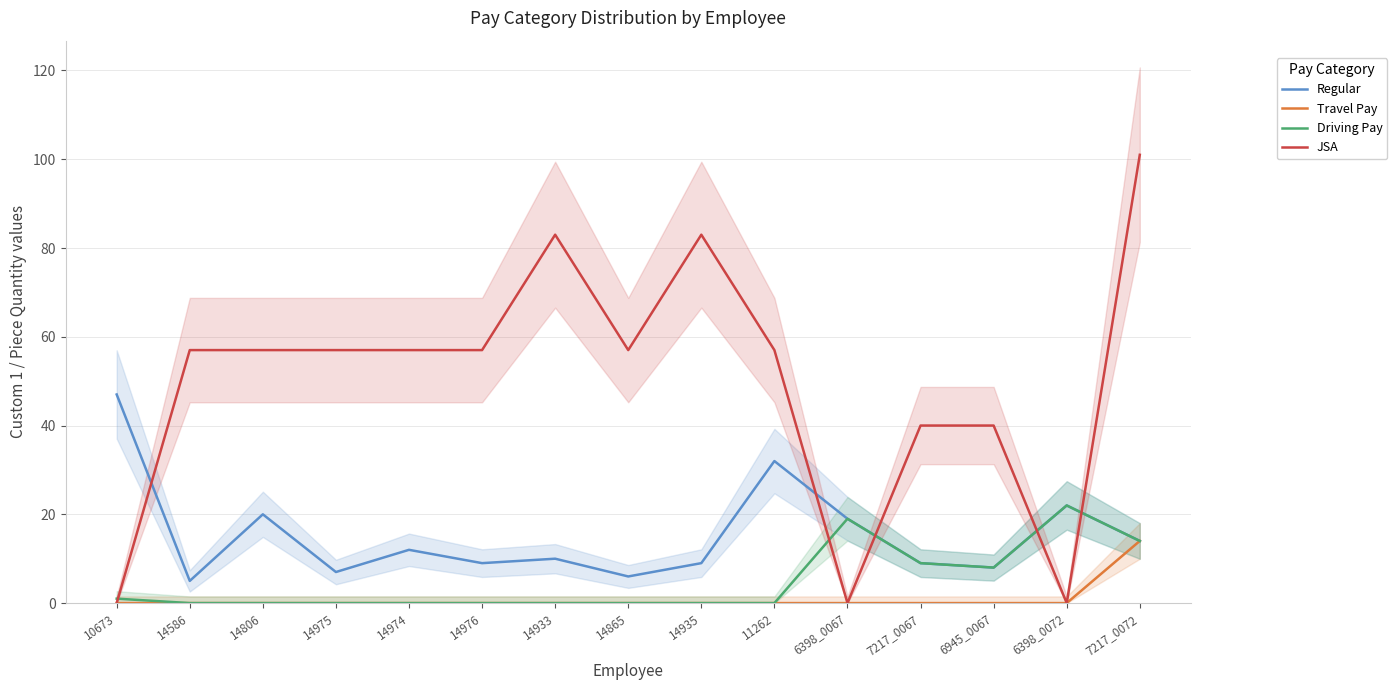

Is it true that Driving Pay equals 14 at 7217_0072?

True